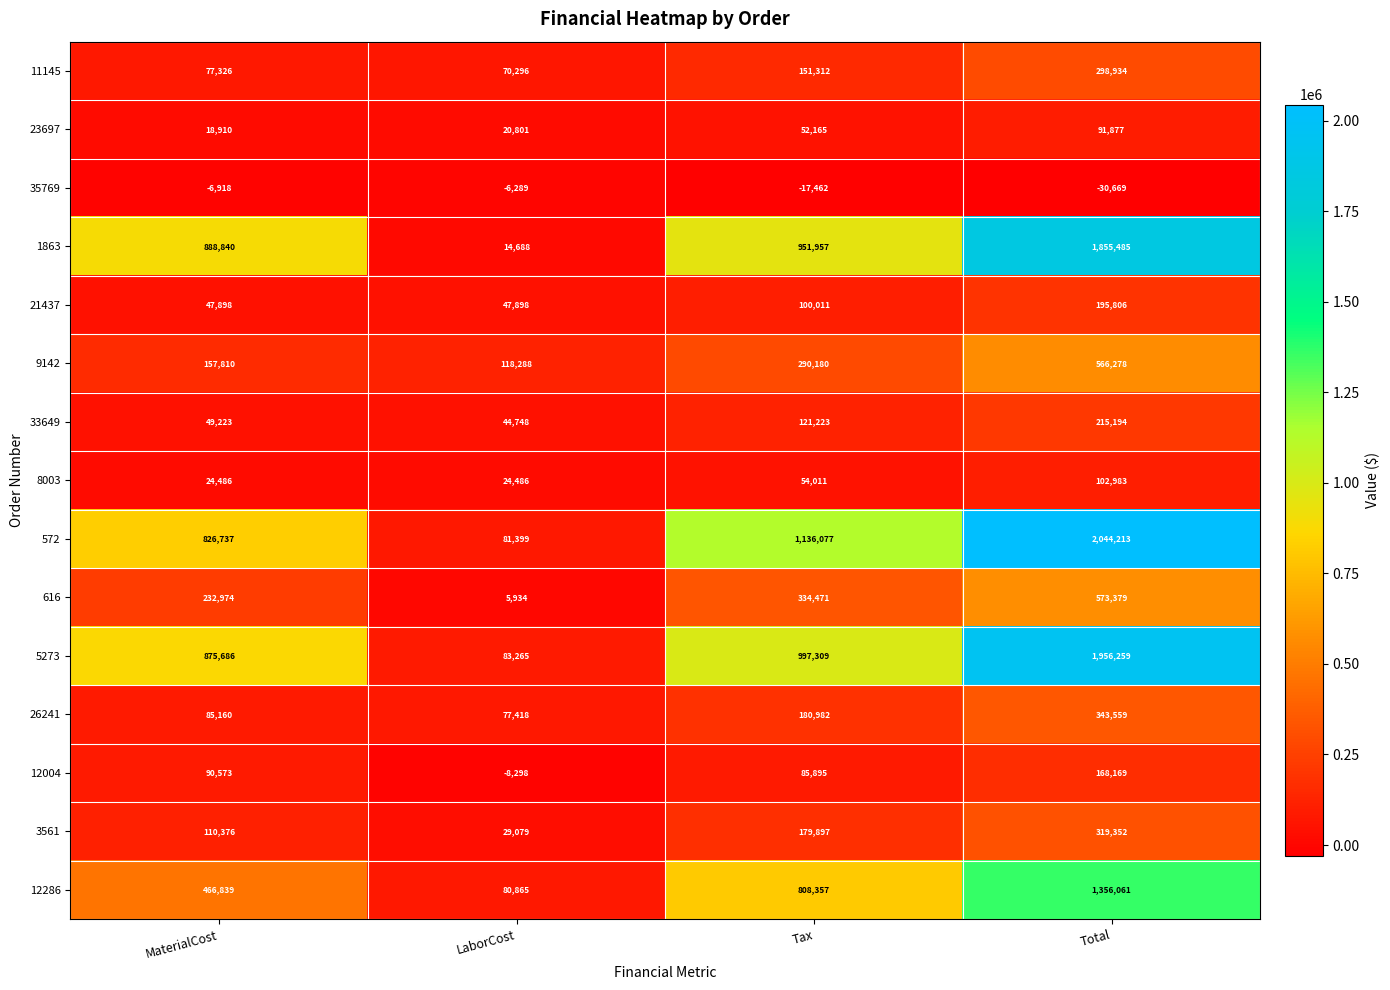

Count the 8003 values in the range 24486 to 102983.

4